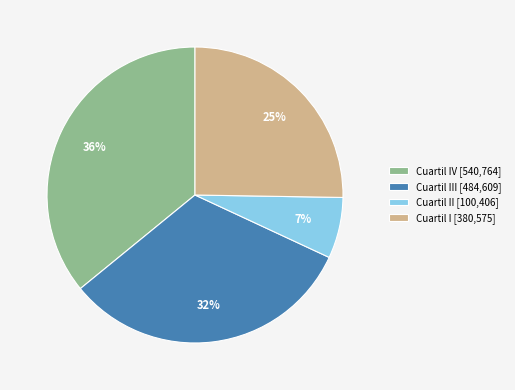

To the nearest percent, what is the difference between the largest and smallest slice percentages?

29%